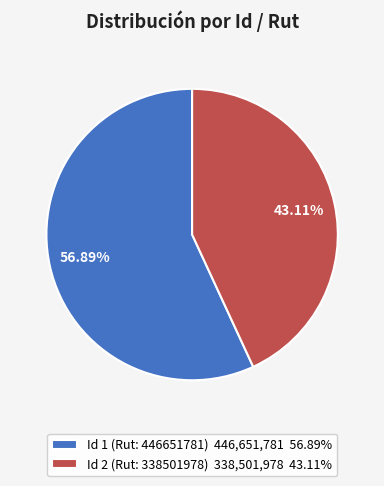

Which slice is the largest?

Id 1 (Rut: 446651781)